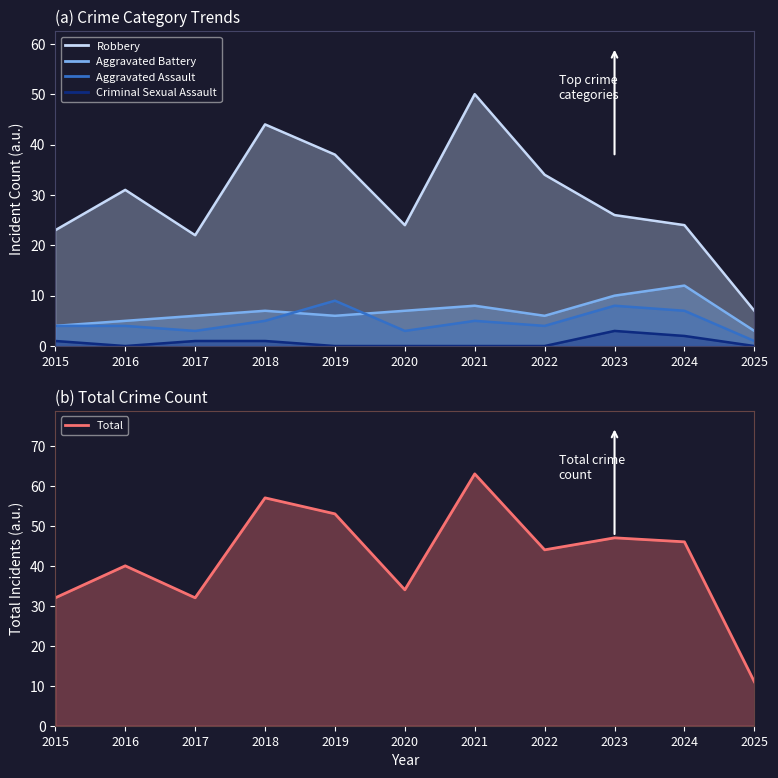

In Aggravated Assault, how many points are lower than both neighbors (excluding endpoints)?

3